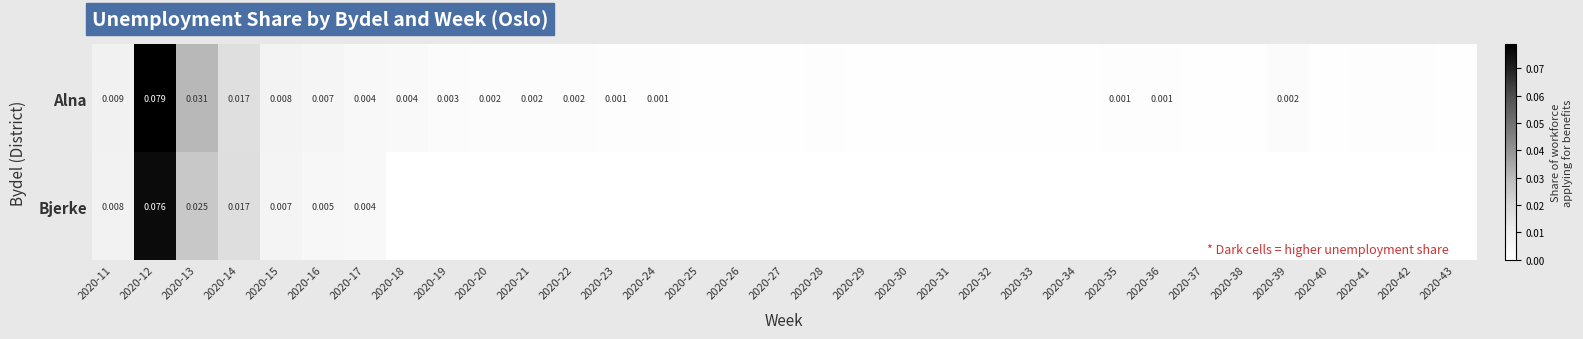

Rank the series at 2020-11 from highest to lowest value.

Alna, Bjerke